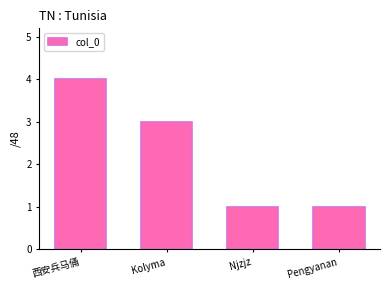

The chart shows a value of 1 at Kolyma. True or false?

False